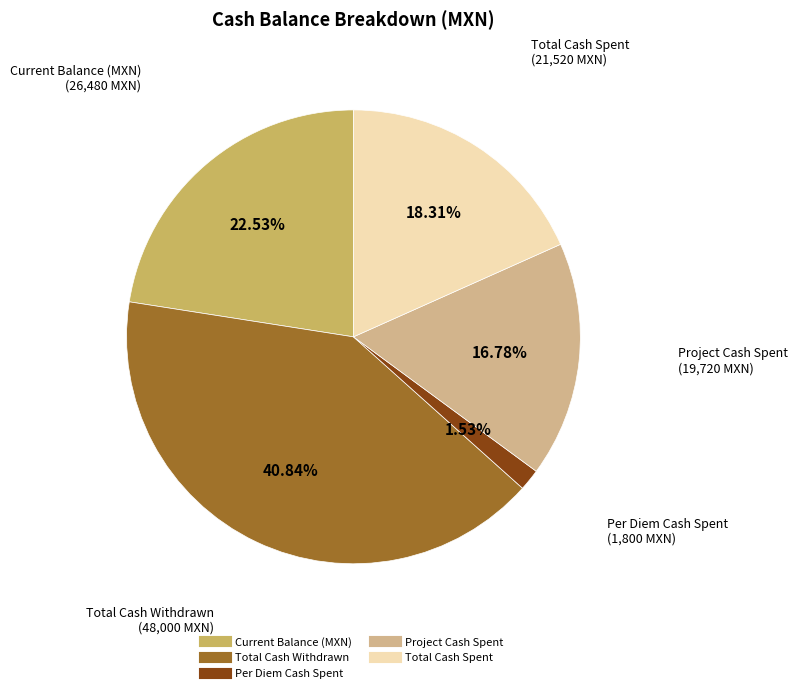

Does Per Diem Cash Spent account for over 50% of the chart?

No